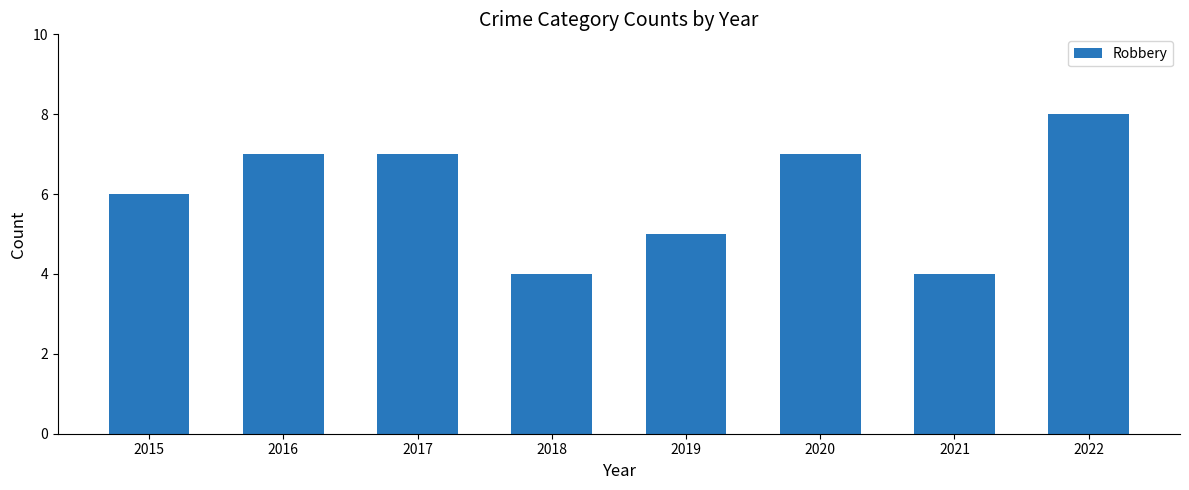

Does the chart contain stacked bars?

No